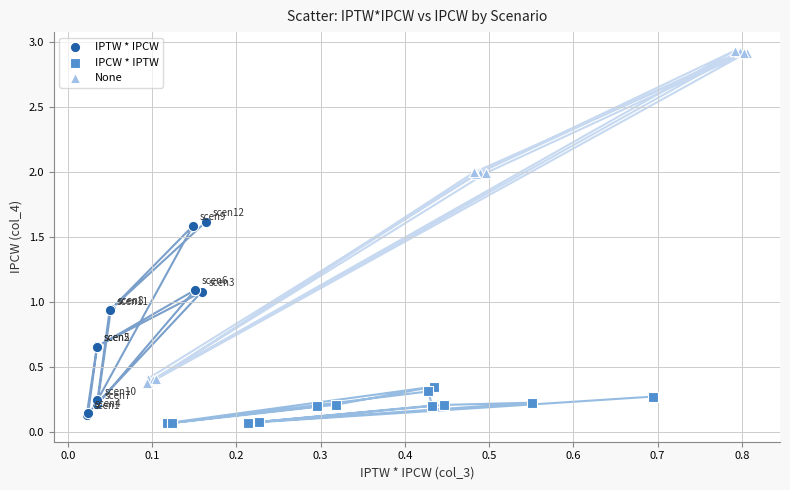

Which series reaches the maximum Y coordinate?

None